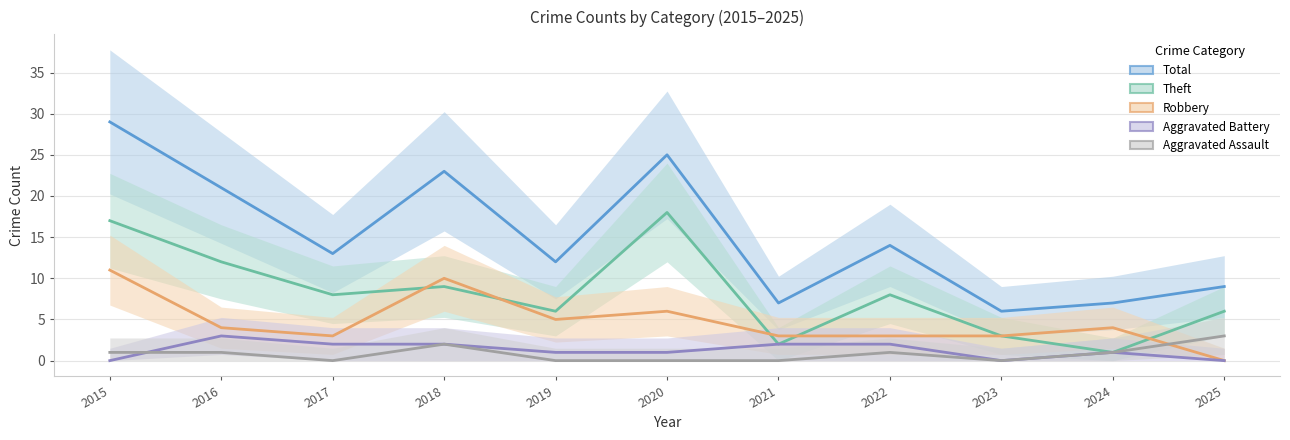

True or false: Aggravated Battery has a value of 0 at 2015.

True